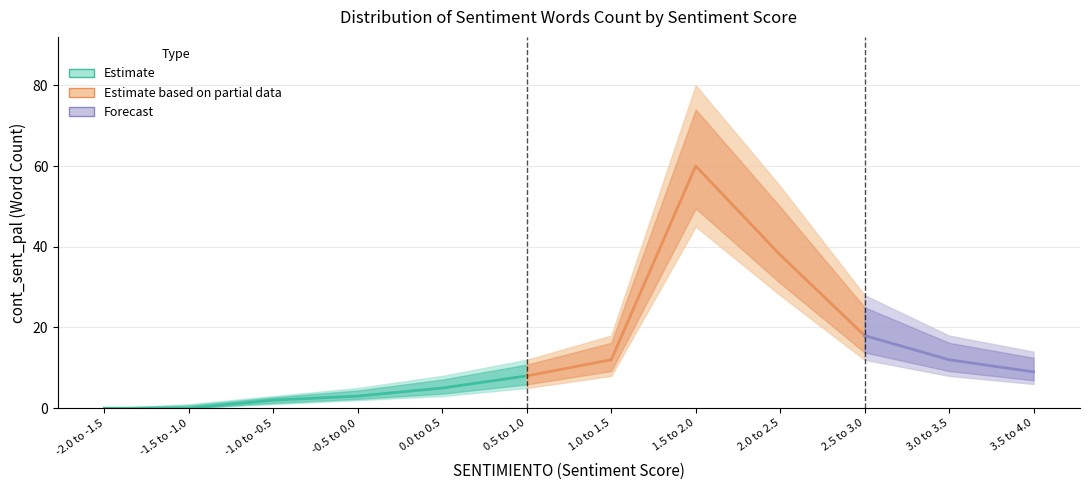

True or false: cont_sent_pal_mid and cont_sent_pal_low intersect in this chart.

False